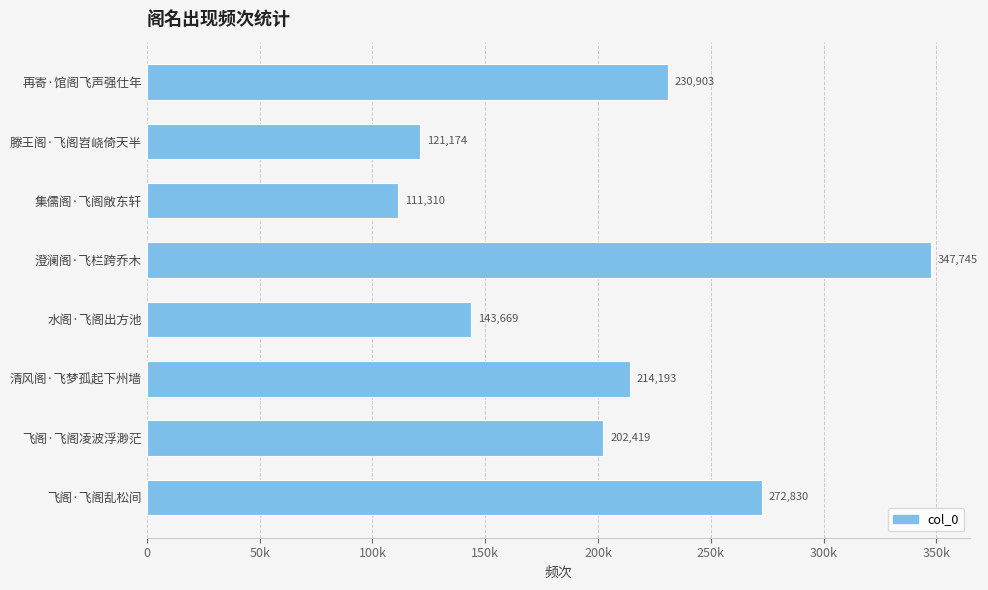

What is the average value?

205530